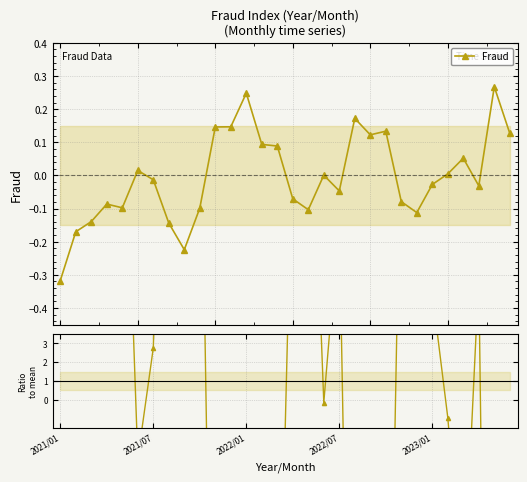

Rank the categories by Ratio to mean value from highest to lowest.

2021/01, 8, 2021/07, 7, 2022/01, 23, 16, 9, 2023/01, 2022/07, 22, 15, 18, 27, 24, 6, 17, 25, 5, 26, 14, 13, 20, 29, 21, 10, 11, 19, 12, 28